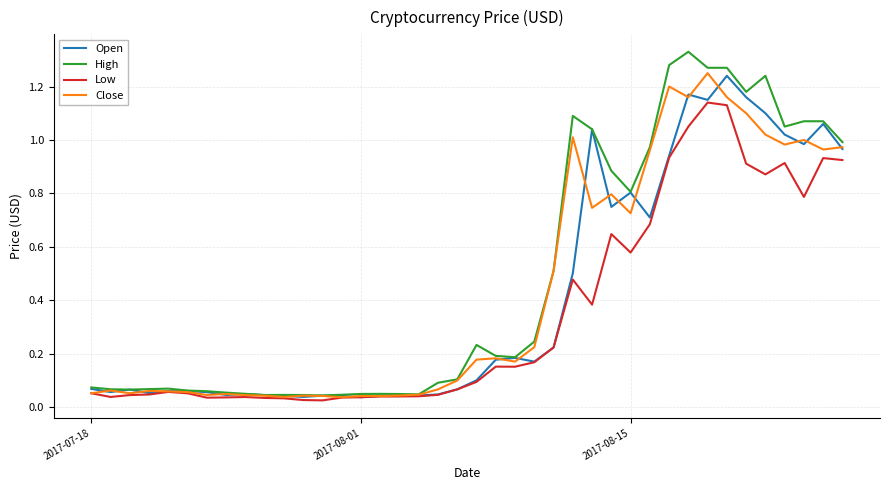

Which series has the widest spread of values?

High